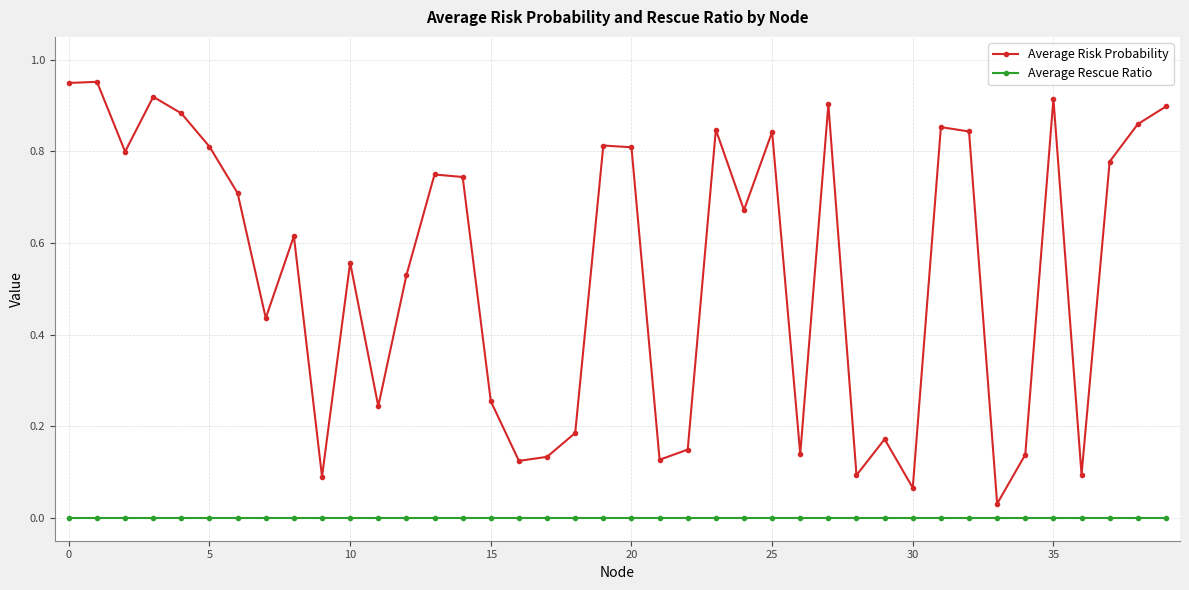

True or false: Average Rescue Ratio and Average Risk Probability cross at least once.

False